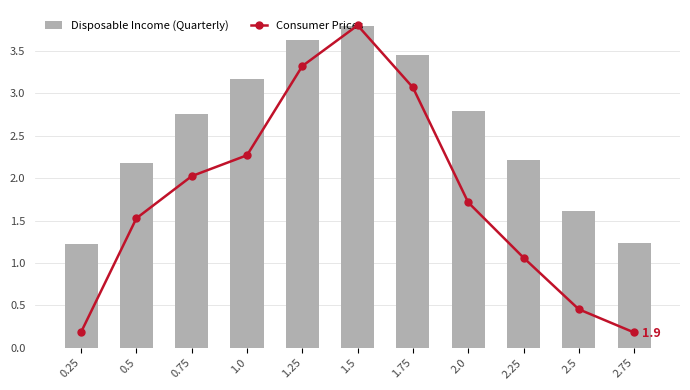

Which series has the widest spread of values?

Consumer Prices